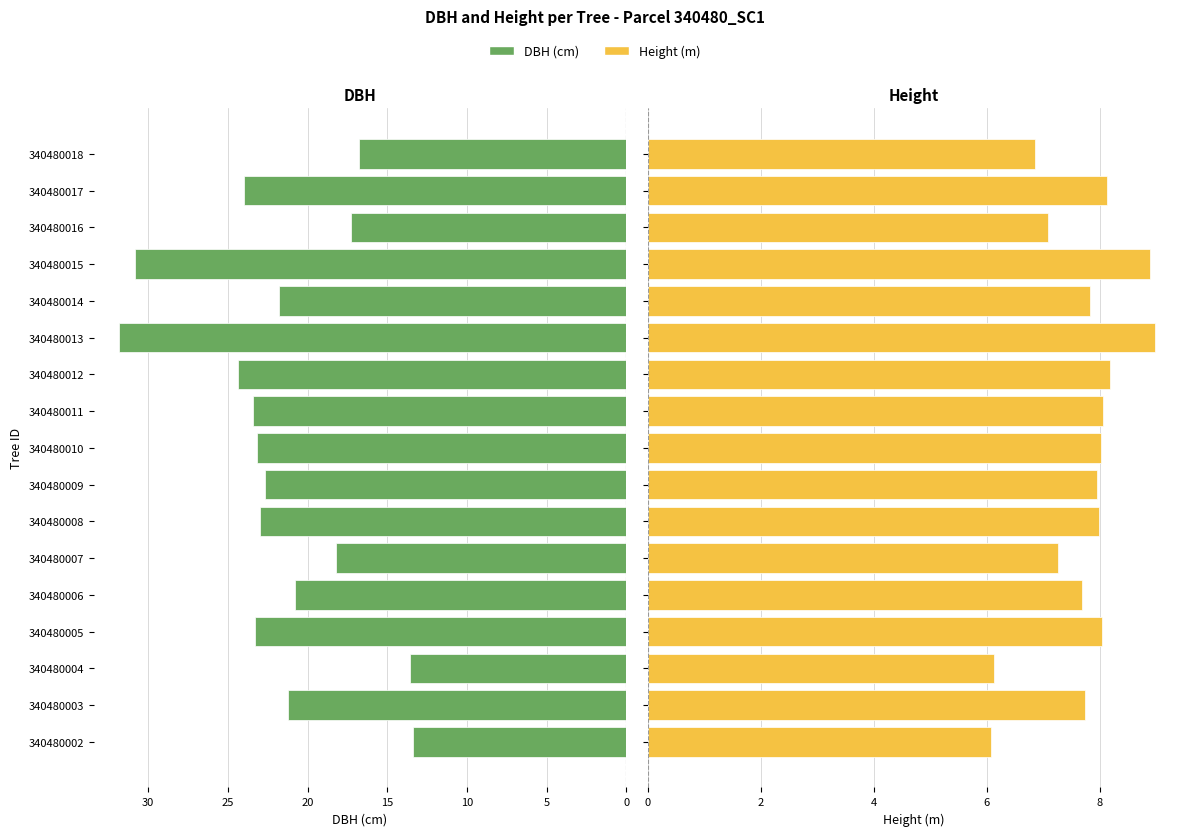

What is the maximum value for Height (m)?

9.0